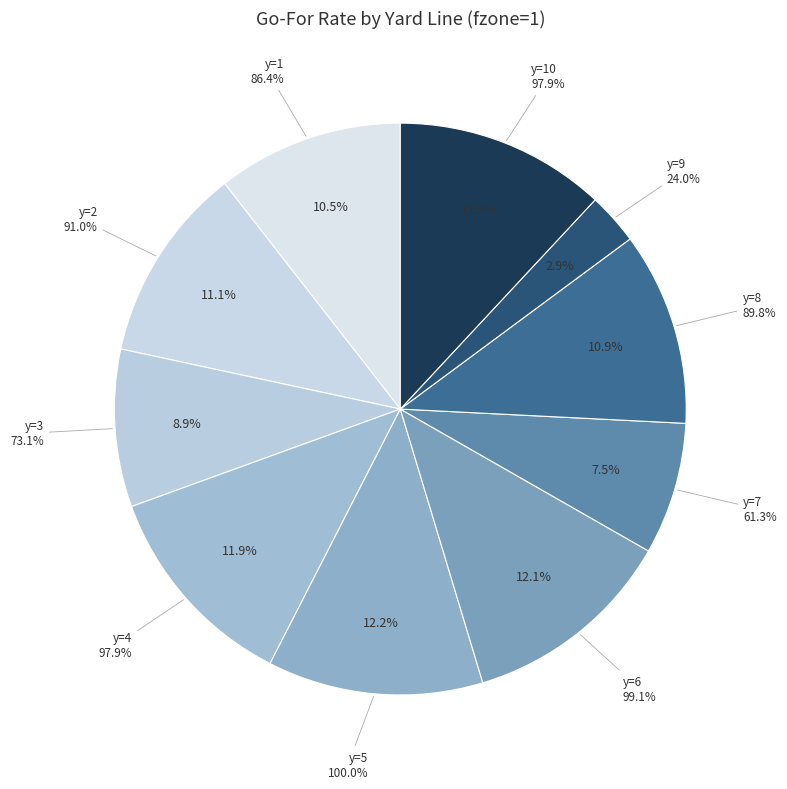

Does any single category account for the majority?

No